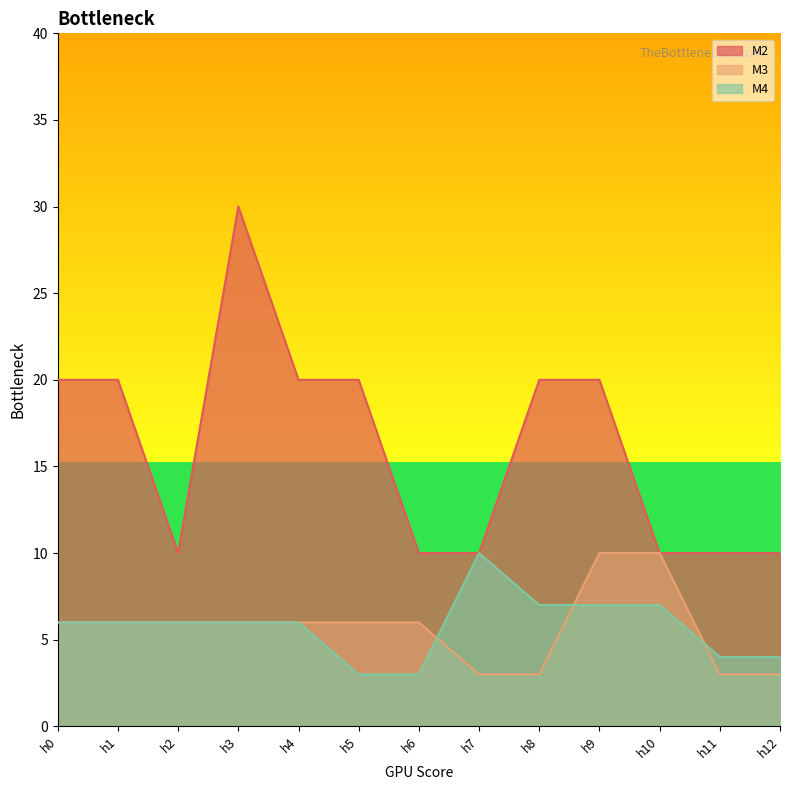

Reading left to right, extract all data points from this chart.

M2: 20	20	10	30	20	20	10	10	20	20	10	10	10
M3: 6	6	6	6	6	6	6	3	3	10	10	3	3
M4: 6	6	6	6	6	3	3	10	7	7	7	4	4